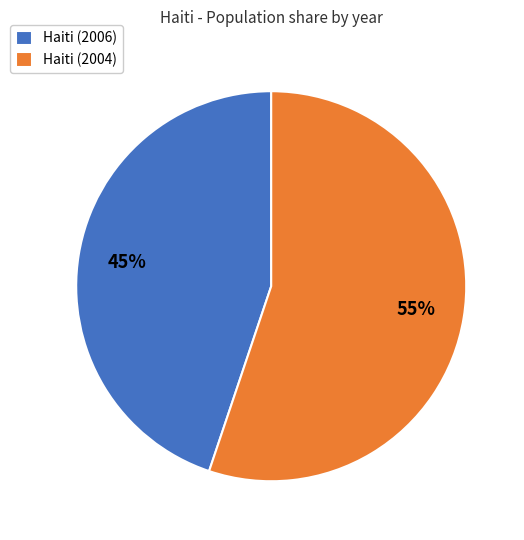

To the nearest percent, what percentage of the pie is Haiti (2006)?

45%